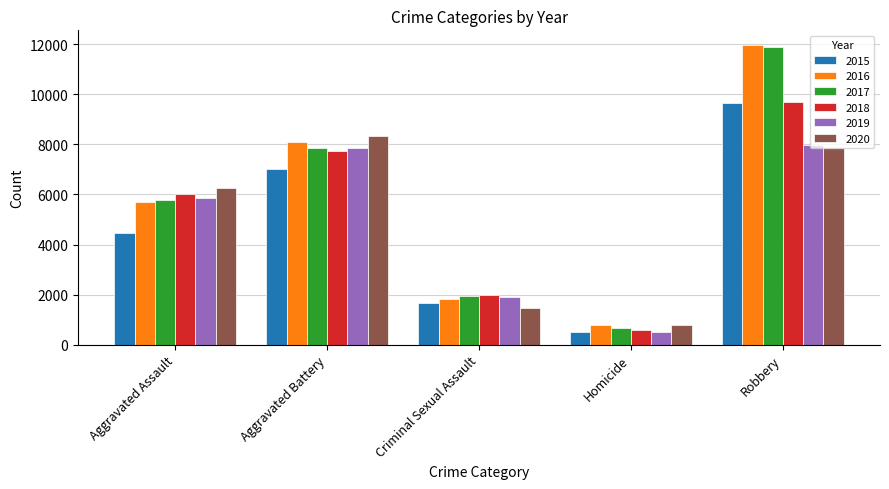

The 2016 series shows 8386 at Aggravated Assault. True or false?

False